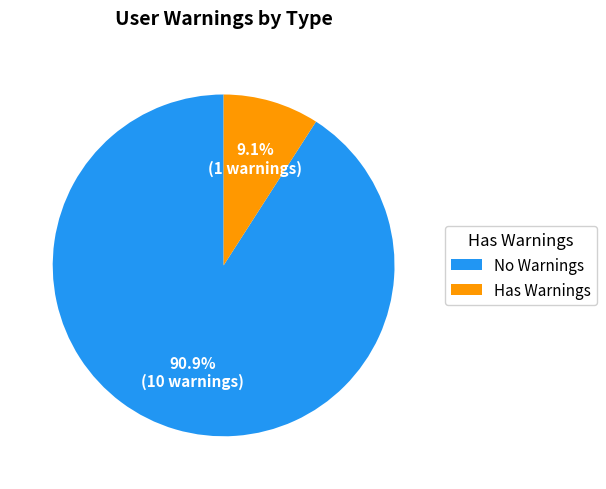

To the nearest percent, what is the difference between the largest and smallest slice percentages?

82%